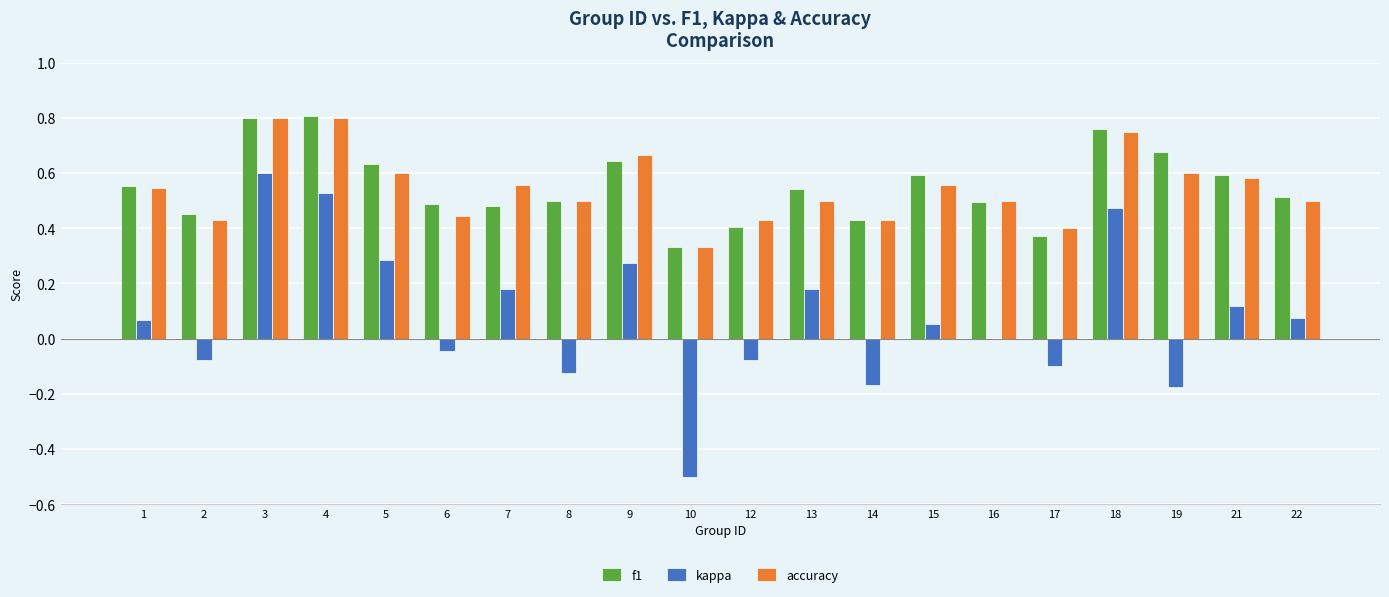

What is the total value across all series at 1?

1.2